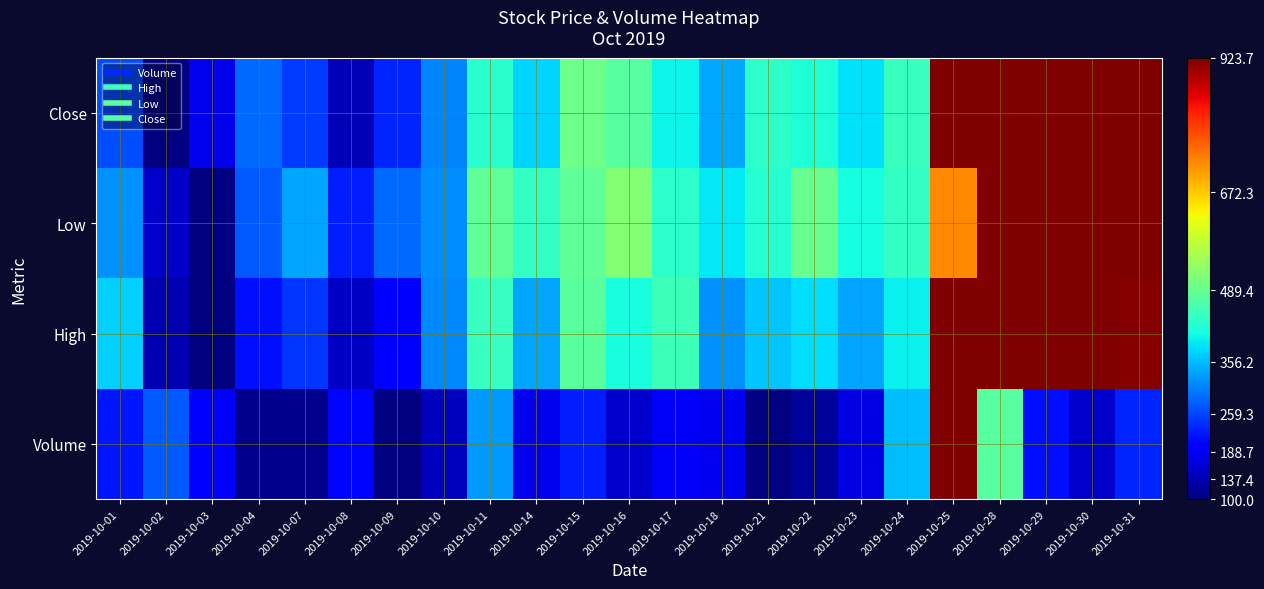

Reading left to right, extract all data points from this chart.

Volume: 2019-10-01=219.1	2019-10-02=274.9	2019-10-03=195.5	2019-10-04=110.6	2019-10-07=110.1	2019-10-08=207.7	2019-10-09=100.0	2019-10-10=145.8	2019-10-11=326.6	2019-10-14=180.1	2019-10-15=228.3	2019-10-16=156.4	2019-10-17=189.5	2019-10-18=183.1	2019-10-21=100.0	2019-10-22=121.9	2019-10-23=171.4	2019-10-24=354.7	2019-10-25=1000.0	2019-10-28=476.1	2019-10-29=212.9	2019-10-30=157.9	2019-10-31=233.6
High: 2019-10-01=372.4	2019-10-02=137.7	2019-10-03=100.0	2019-10-04=213.0	2019-10-07=245.6	2019-10-08=151.5	2019-10-09=190.4	2019-10-10=314.6	2019-10-11=441.4	2019-10-14=336.0	2019-10-15=476.6	2019-10-16=412.6	2019-10-17=447.7	2019-10-18=319.7	2019-10-21=363.6	2019-10-22=382.4	2019-10-23=337.2	2019-10-24=396.2	2019-10-25=920.9	2019-10-28=946.0	2019-10-29=1000.0	2019-10-30=923.4	2019-10-31=919.7
Low: 2019-10-01=321.8	2019-10-02=152.5	2019-10-03=100.0	2019-10-04=275.1	2019-10-07=337.0	2019-10-08=226.1	2019-10-09=289.1	2019-10-10=318.3	2019-10-11=484.0	2019-10-14=439.7	2019-10-15=485.2	2019-10-16=519.1	2019-10-17=432.7	2019-10-18=391.8	2019-10-21=428.0	2019-10-22=492.2	2019-10-23=411.7	2019-10-24=438.5	2019-10-25=729.2	2019-10-28=979.0	2019-10-29=1000.0	2019-10-30=927.6	2019-10-31=927.6
Close: 2019-10-01=267.3	2019-10-02=100.0	2019-10-03=178.2	2019-10-04=286.8	2019-10-07=250.2	2019-10-08=141.5	2019-10-09=233.1	2019-10-10=310.0	2019-10-11=429.7	2019-10-14=374.8	2019-10-15=498.1	2019-10-16=473.7	2019-10-17=401.6	2019-10-18=340.6	2019-10-21=434.6	2019-10-22=419.9	2019-10-23=384.5	2019-10-24=446.8	2019-10-25=963.4	2019-10-28=1000.0	2019-10-29=948.7	2019-10-30=980.5	2019-10-31=971.9